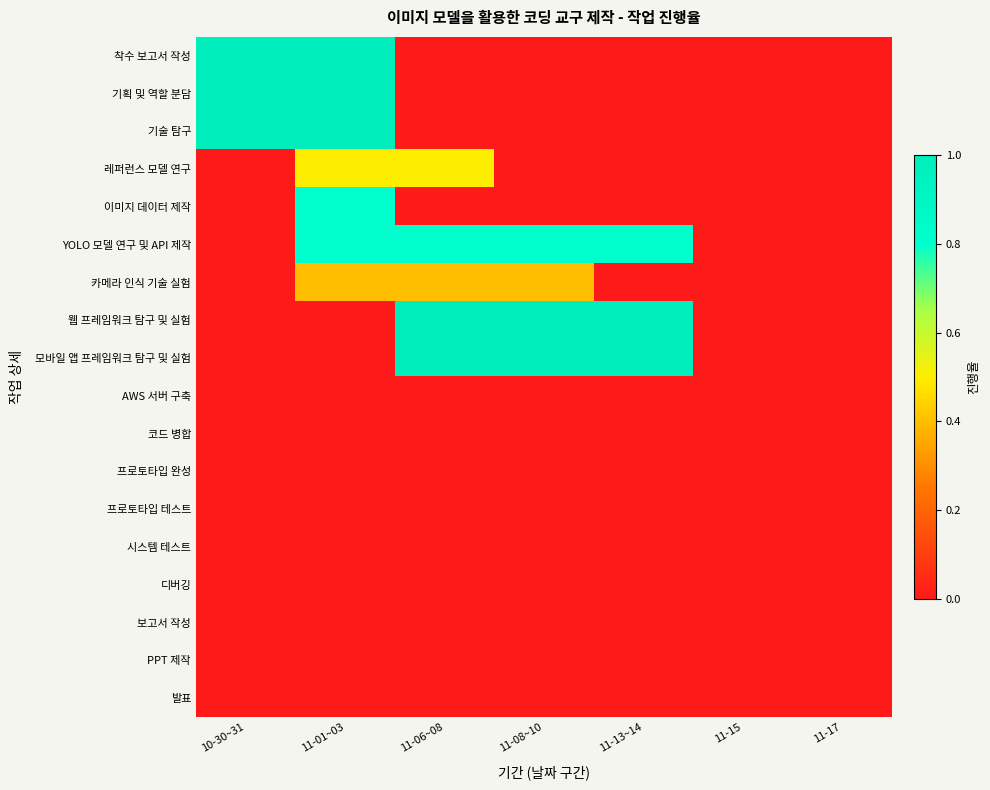

Reading left to right, transcribe all the data shown in this chart.

착수 보고서 작성: 10-30~31=1.0	11-01~03=1.0	11-06~08=0.0	11-08~10=0.0	11-13~14=0.0	11-15=0.0	11-17=0.0
기획 및 역할 분담: 10-30~31=1.0	11-01~03=1.0	11-06~08=0.0	11-08~10=0.0	11-13~14=0.0	11-15=0.0	11-17=0.0
기술 탐구: 10-30~31=1.0	11-01~03=1.0	11-06~08=0.0	11-08~10=0.0	11-13~14=0.0	11-15=0.0	11-17=0.0
레퍼런스 모델 연구: 10-30~31=0.0	11-01~03=0.5	11-06~08=0.5	11-08~10=0.0	11-13~14=0.0	11-15=0.0	11-17=0.0
이미지 데이터 제작: 10-30~31=0.0	11-01~03=0.8	11-06~08=0.0	11-08~10=0.0	11-13~14=0.0	11-15=0.0	11-17=0.0
YOLO 모델 연구 및 API 제작: 10-30~31=0.0	11-01~03=0.8	11-06~08=0.8	11-08~10=0.8	11-13~14=0.8	11-15=0.0	11-17=0.0
카메라 인식 기술 실험: 10-30~31=0.0	11-01~03=0.4	11-06~08=0.4	11-08~10=0.4	11-13~14=0.0	11-15=0.0	11-17=0.0
웹 프레임워크 탐구 및 실험: 10-30~31=0.0	11-01~03=0.0	11-06~08=1.0	11-08~10=1.0	11-13~14=1.0	11-15=0.0	11-17=0.0
모바일 앱 프레임워크 탐구 및 실험: 10-30~31=0.0	11-01~03=0.0	11-06~08=1.0	11-08~10=1.0	11-13~14=1.0	11-15=0.0	11-17=0.0
AWS 서버 구축: 10-30~31=0.0	11-01~03=0.0	11-06~08=0.0	11-08~10=0.0	11-13~14=0.0	11-15=0.0	11-17=0.0
코드 병합: 10-30~31=0.0	11-01~03=0.0	11-06~08=0.0	11-08~10=0.0	11-13~14=0.0	11-15=0.0	11-17=0.0
프로토타입 완성: 10-30~31=0.0	11-01~03=0.0	11-06~08=0.0	11-08~10=0.0	11-13~14=0.0	11-15=0.0	11-17=0.0
프로토타입 테스트: 10-30~31=0.0	11-01~03=0.0	11-06~08=0.0	11-08~10=0.0	11-13~14=0.0	11-15=0.0	11-17=0.0
시스템 테스트: 10-30~31=0.0	11-01~03=0.0	11-06~08=0.0	11-08~10=0.0	11-13~14=0.0	11-15=0.0	11-17=0.0
디버깅: 10-30~31=0.0	11-01~03=0.0	11-06~08=0.0	11-08~10=0.0	11-13~14=0.0	11-15=0.0	11-17=0.0
보고서 작성: 10-30~31=0.0	11-01~03=0.0	11-06~08=0.0	11-08~10=0.0	11-13~14=0.0	11-15=0.0	11-17=0.0
PPT 제작: 10-30~31=0.0	11-01~03=0.0	11-06~08=0.0	11-08~10=0.0	11-13~14=0.0	11-15=0.0	11-17=0.0
발표: 10-30~31=0.0	11-01~03=0.0	11-06~08=0.0	11-08~10=0.0	11-13~14=0.0	11-15=0.0	11-17=0.0